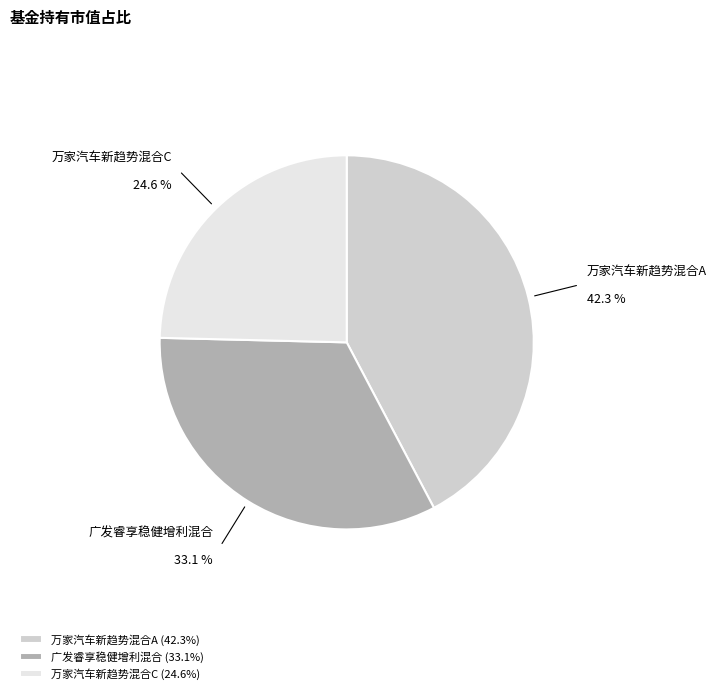

What is the largest slice in the pie chart?

万家汽车新趋势混合A